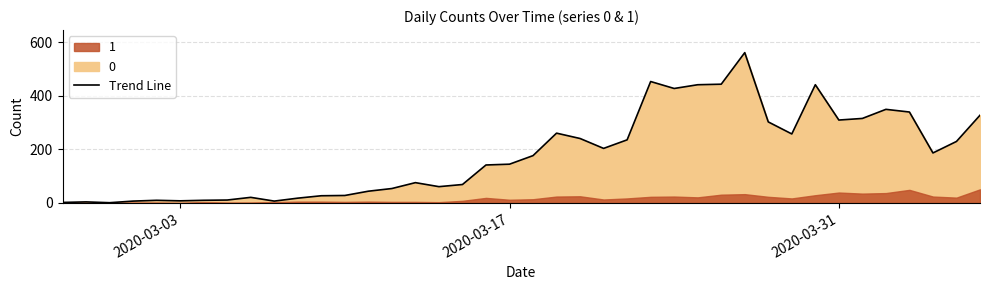

At which label does the data first exceed 177?

2020-03-19